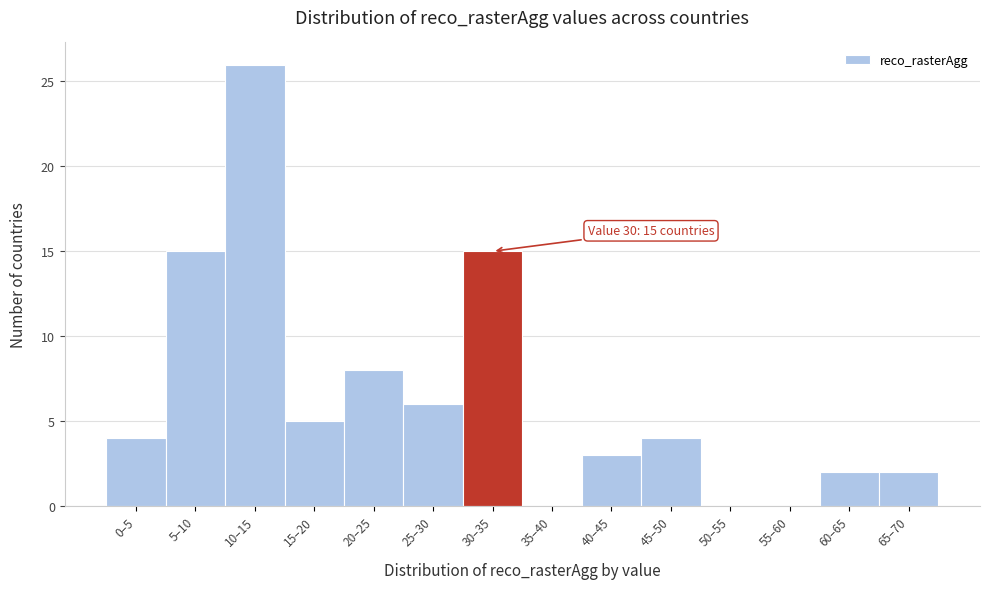

Reading left to right, transcribe all the data shown in this chart.

0–5=4	5–10=15	10–15=26	15–20=5	20–25=8	25–30=6	30–35=15	35–40=0	40–45=3	45–50=4	50–55=0	55–60=0	60–65=2	65–70=2